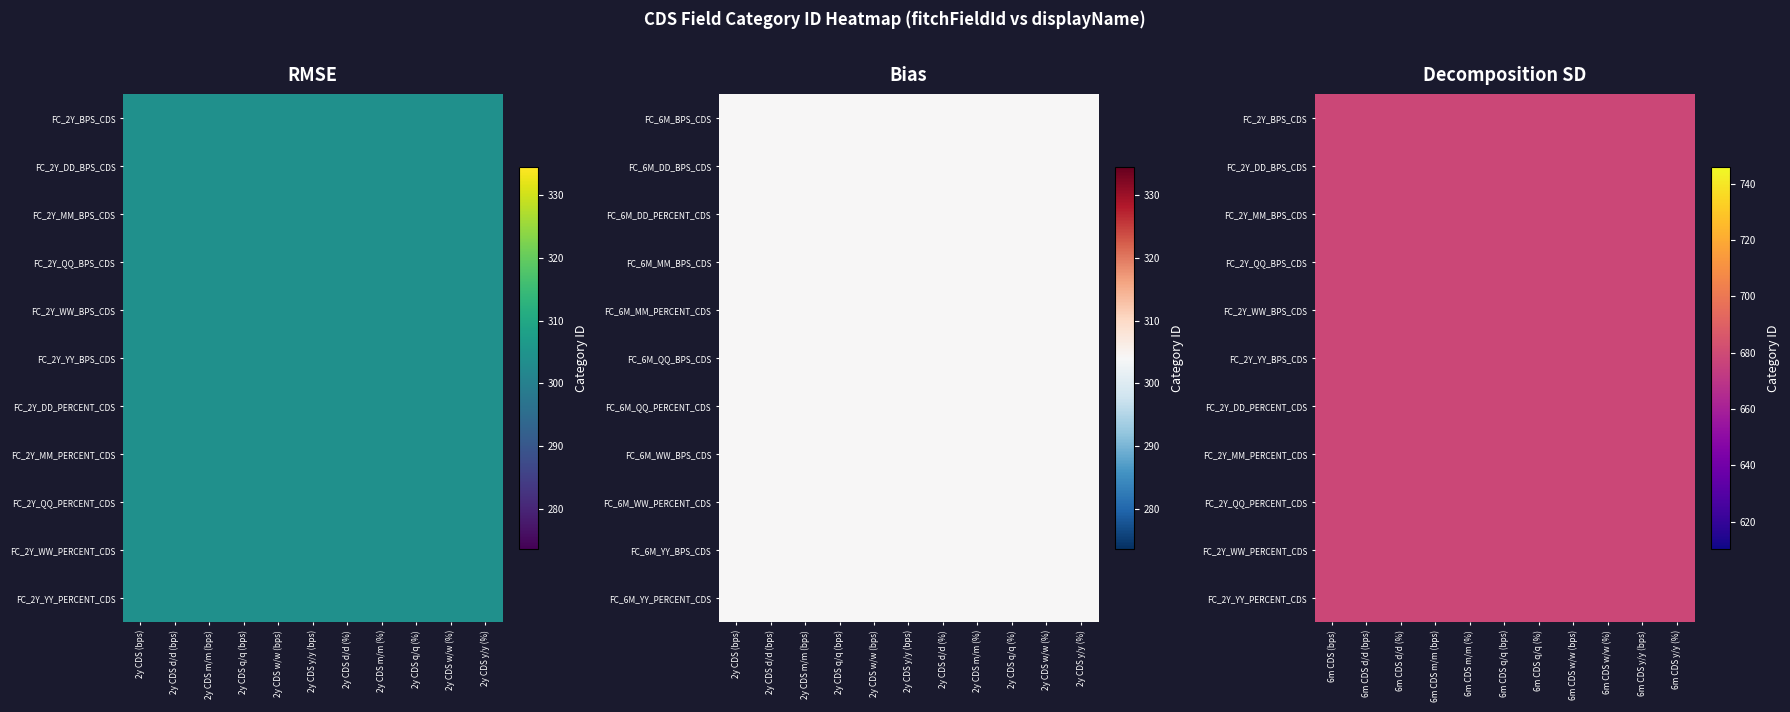

Is it true that FC_2Y_BPS_CDS equals 97 at 3?

False